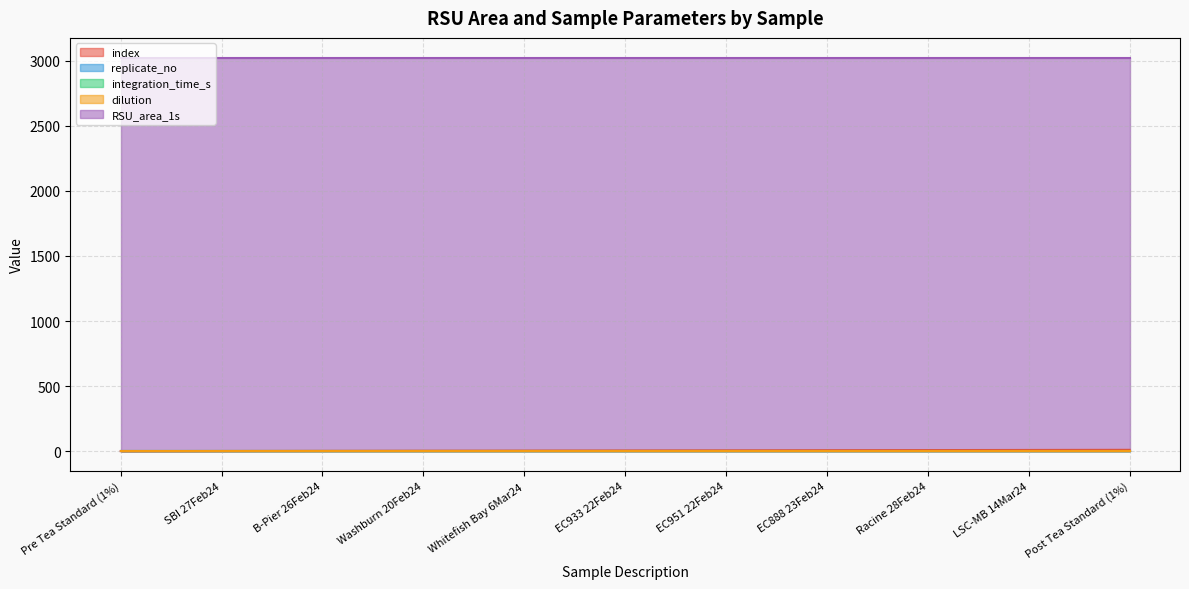

What is the label of the 2nd point from the right?

LSC-MB 14Mar24